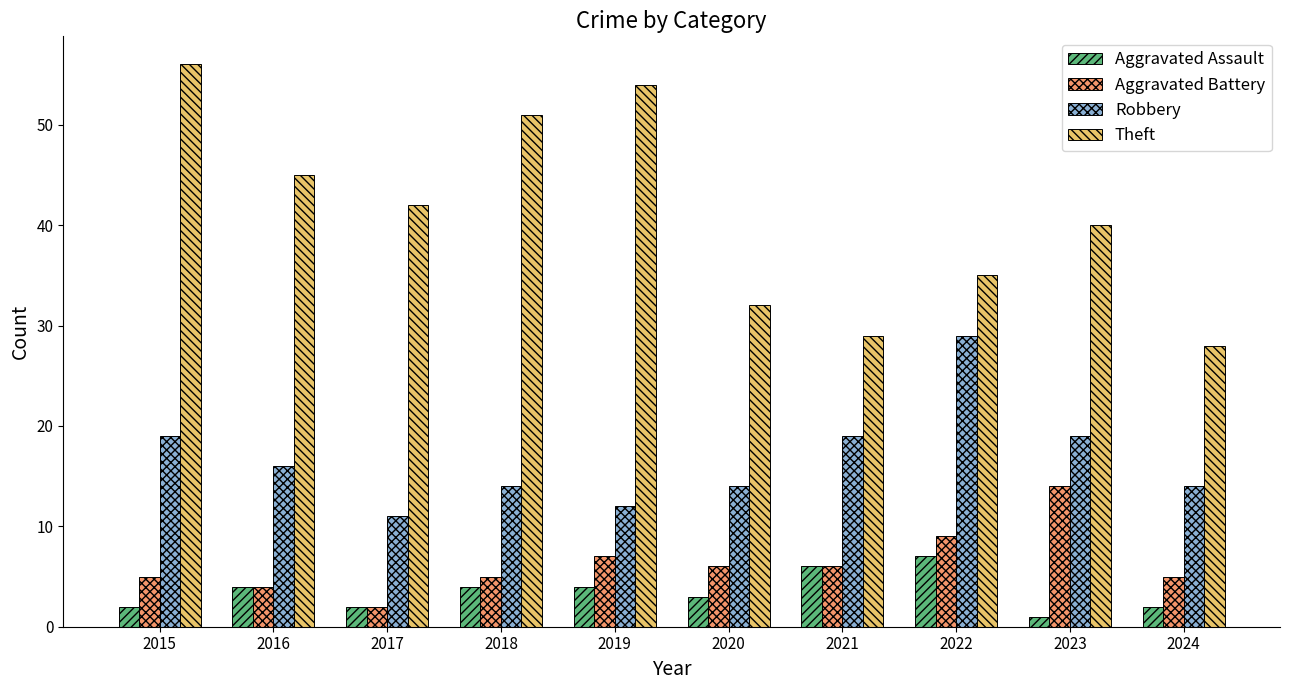

What is the difference between the maximum and minimum values in the Robbery series?

18